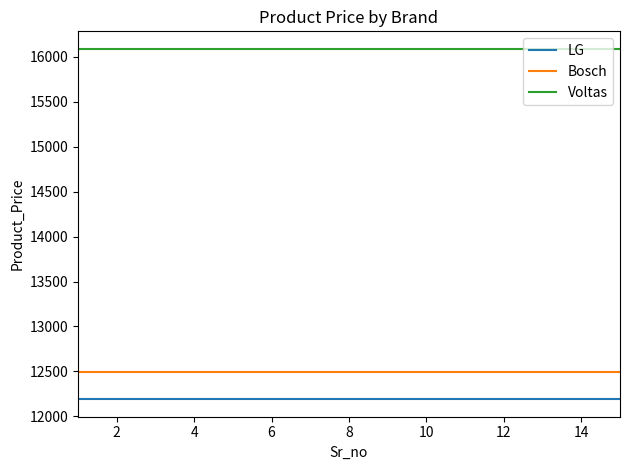

What is the greatest value displayed?

16090